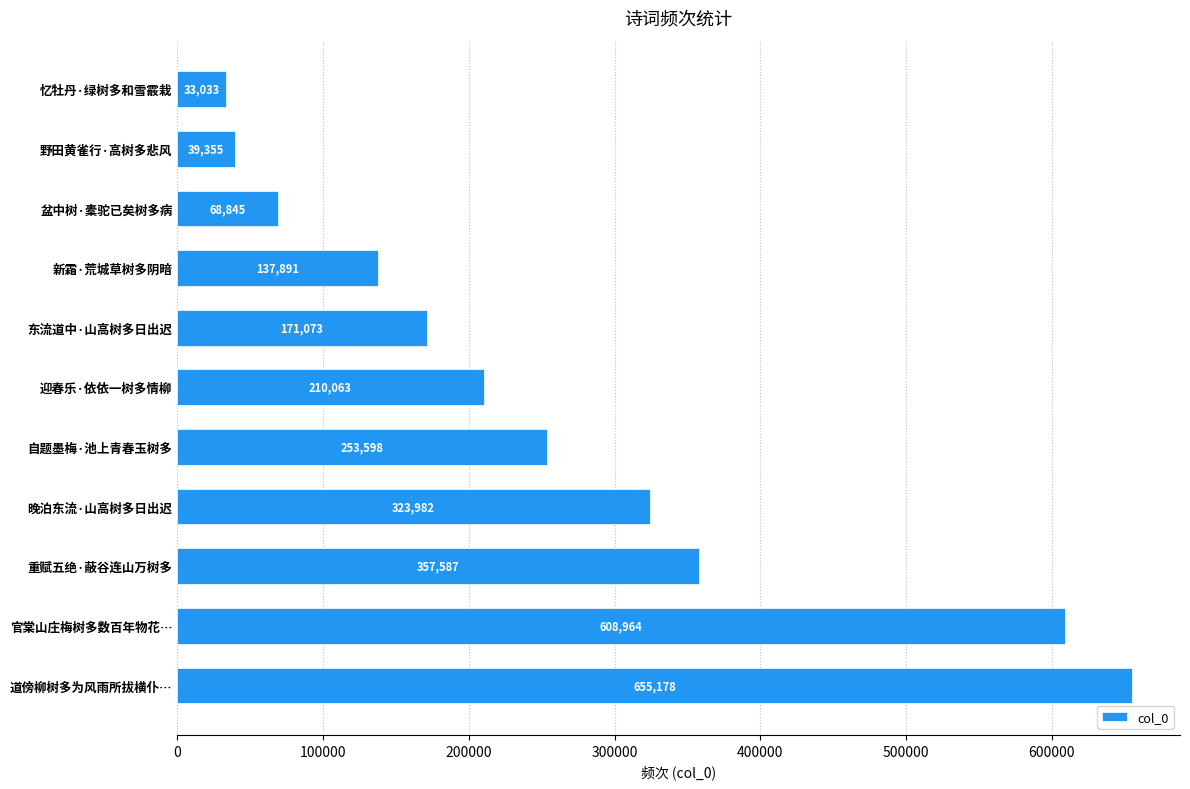

Reading bottom to top, transcribe all the data shown in this chart.

道傍柳树多为风雨所拔横仆…=655178	官棠山庄梅树多数百年物花…=608964	重赋五绝·蔽谷连山万树多=357587	晚泊东流·山高树多日出迟=323982	自题墨梅·池上青春玉树多=253598	迎春乐·依依一树多情柳=210063	东流道中·山高树多日出迟=171073	新霜·荒城草树多阴暗=137891	盆中树·橐驼已矣树多病=68845	野田黄雀行·高树多悲风=39355	忆牡丹·绿树多和雪霰栽=33033